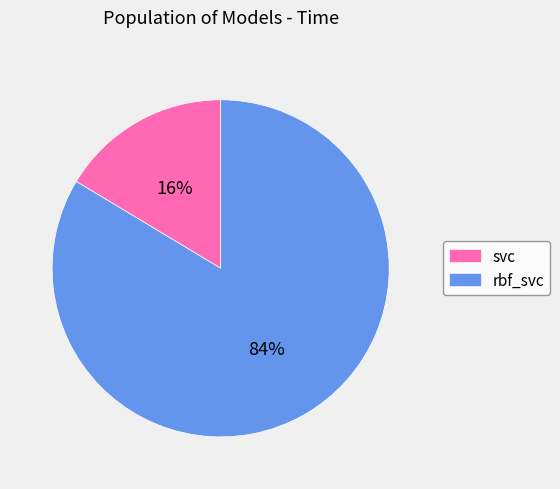

Which category accounts for the majority?

rbf_svc